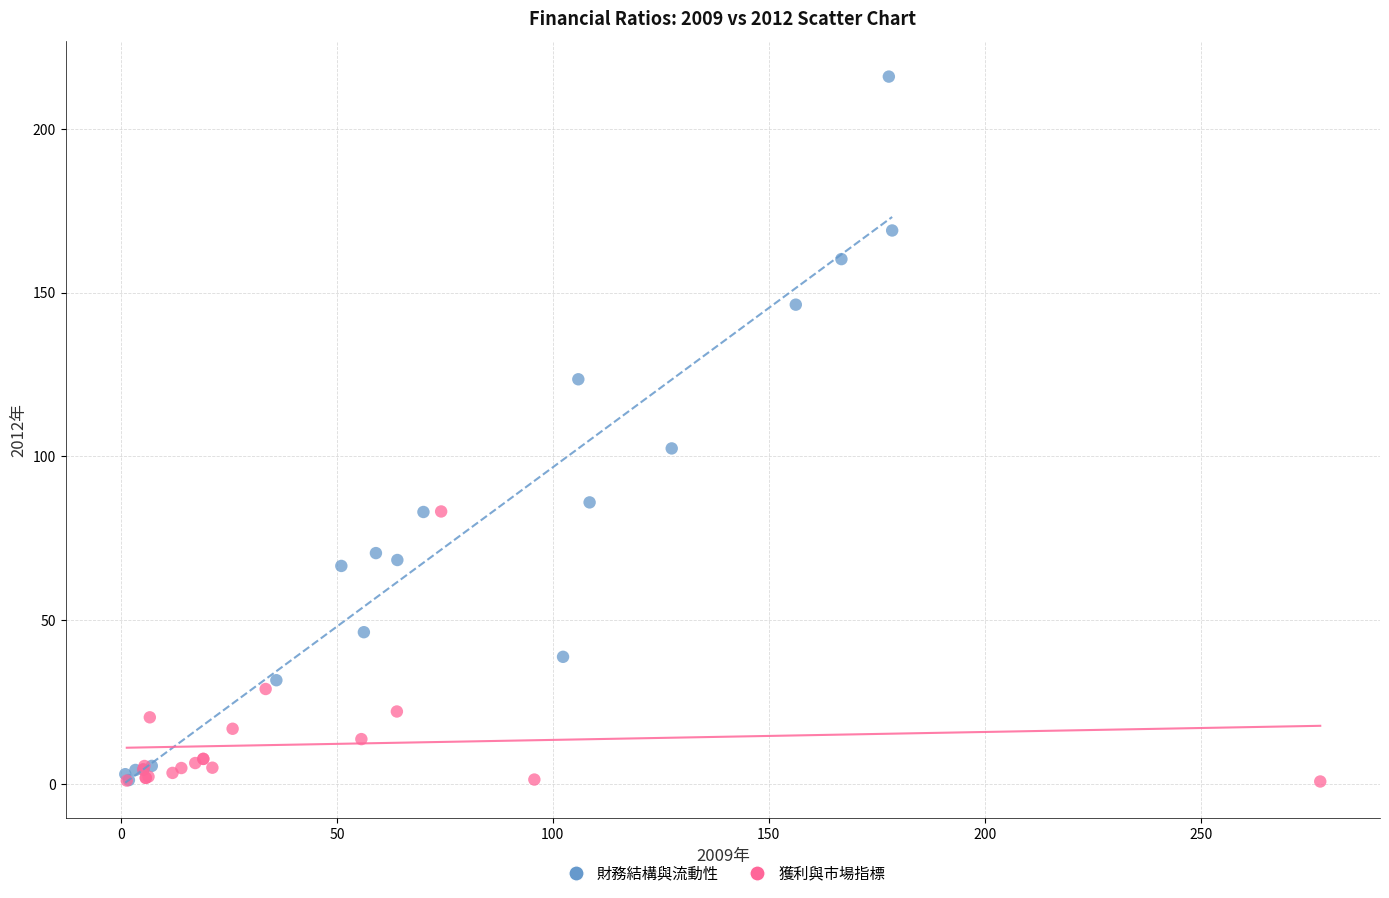

Which series has the widest spread of Y values?

財務結構與流動性